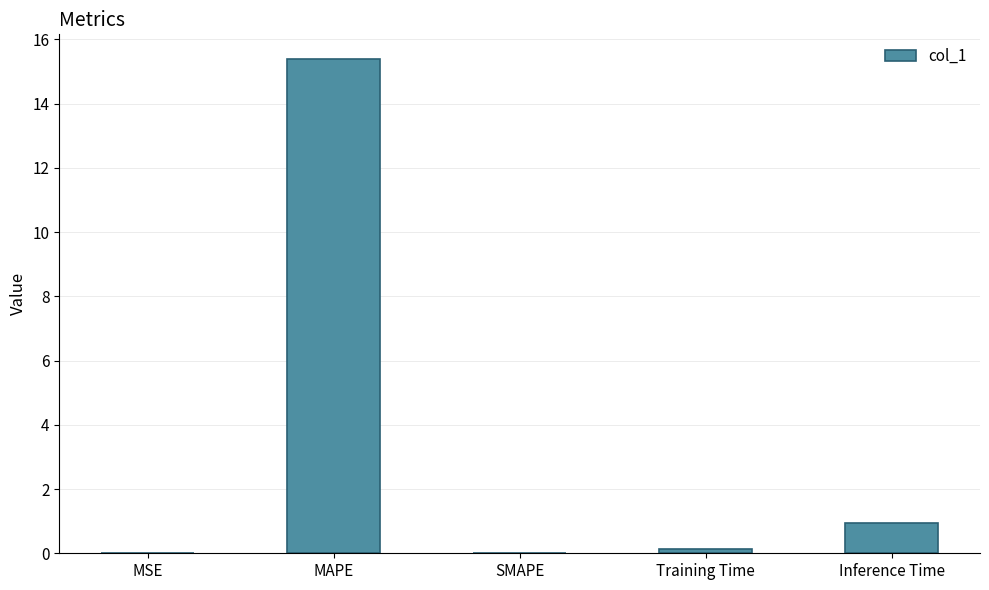

What is the maximum value shown in the chart?

15.4